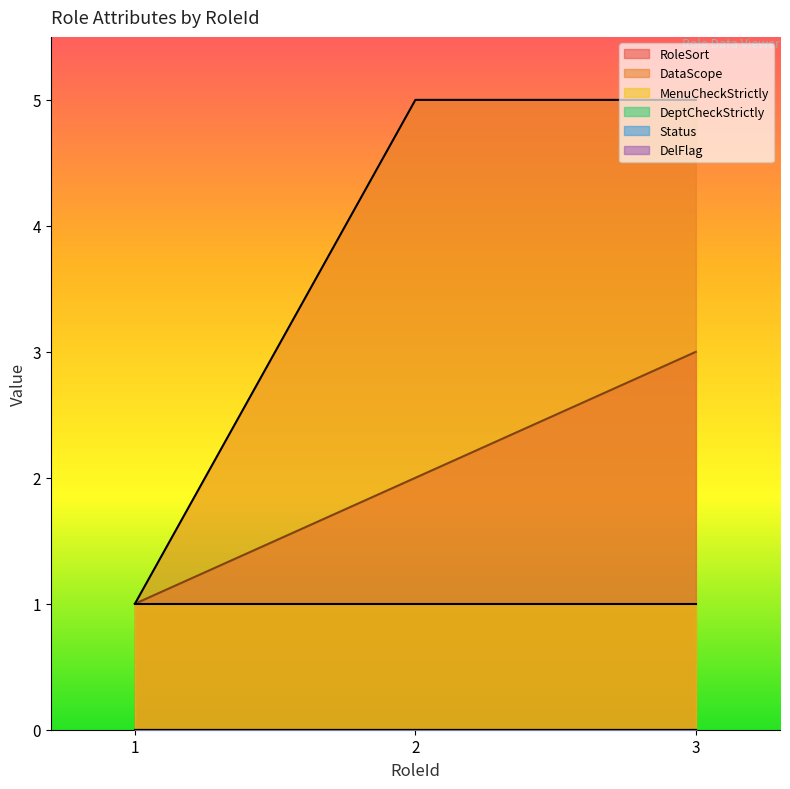

Reading right to left, list all the values displayed in this chart.

RoleSort: 3	2	1
DataScope: 5	5	1
MenuCheckStrictly: 1	1	1
DeptCheckStrictly: 0	0	0
Status: 0	0	0
DelFlag: 0	0	0